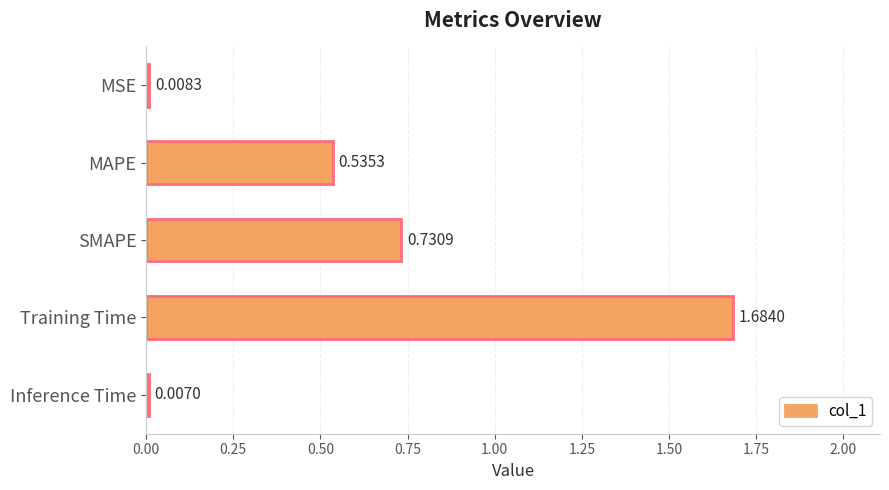

List the labels in order of value, smallest first.

Inference Time, MSE, MAPE, SMAPE, Training Time